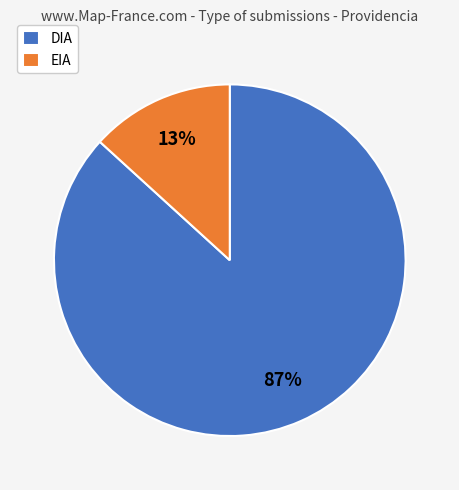

To the nearest percent, what portion does DIA represent?

87%